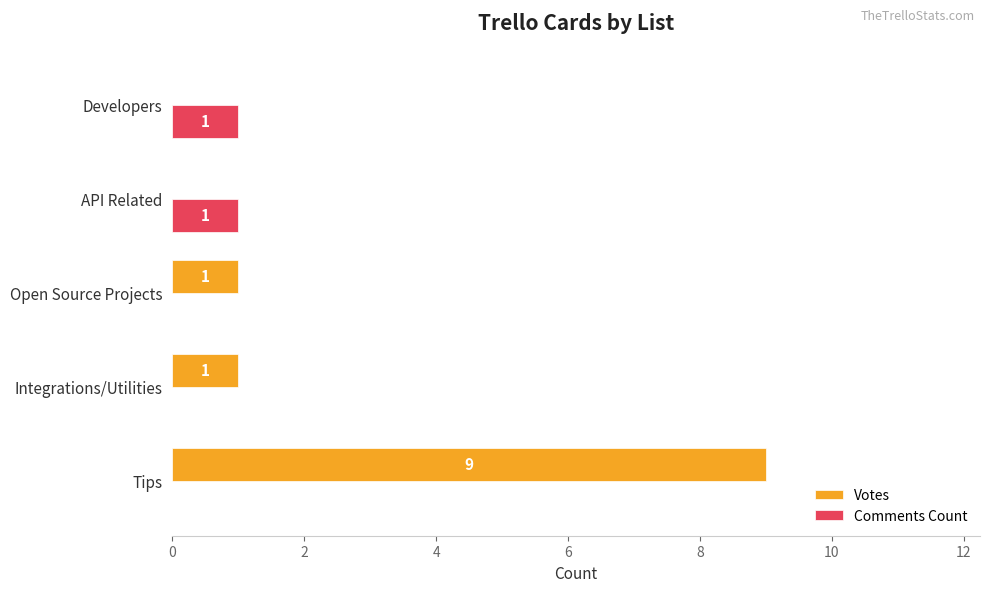

How many Comments Count values are between 0 and 1?

5